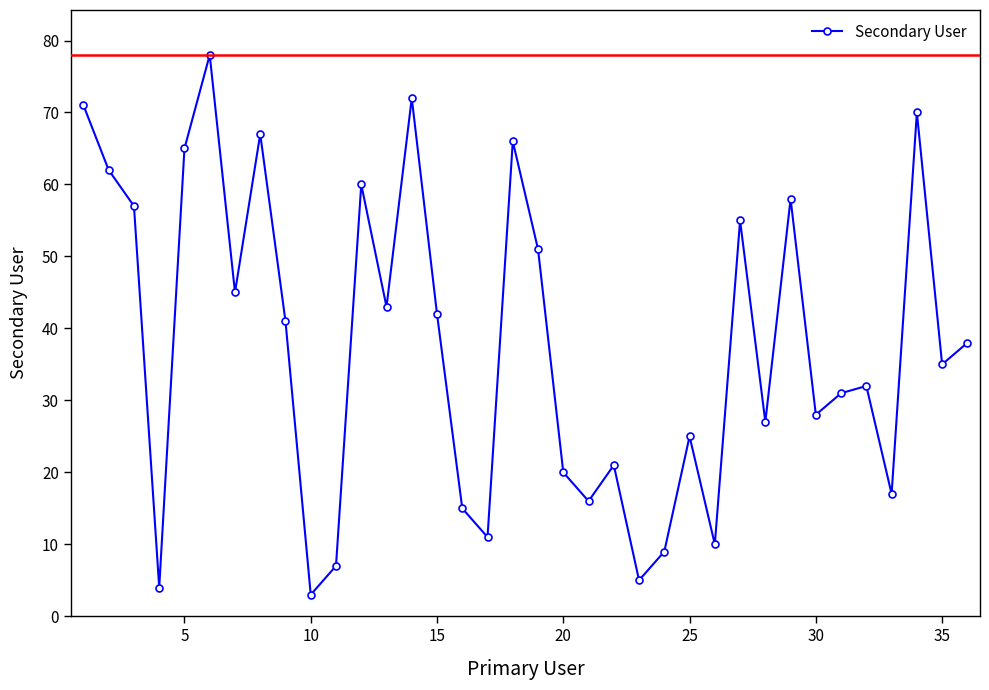

True or false: the data has more than 0 interior local peaks.

True